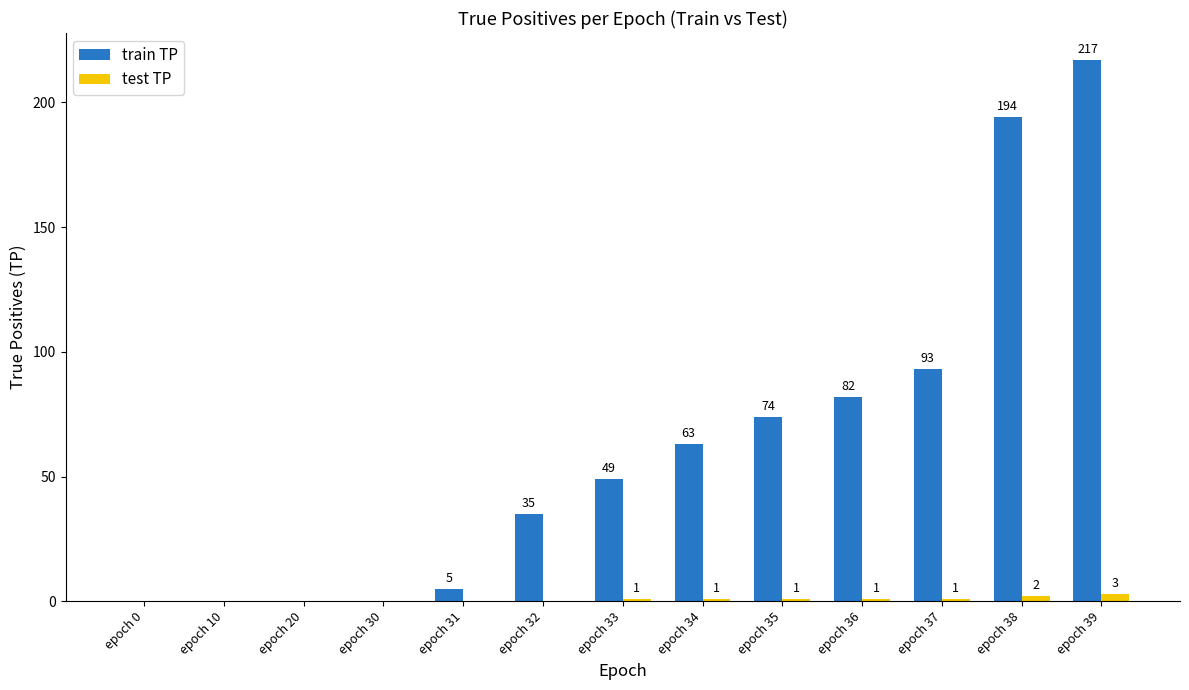

True or false: test TP has a value of 0 at epoch 31.

True